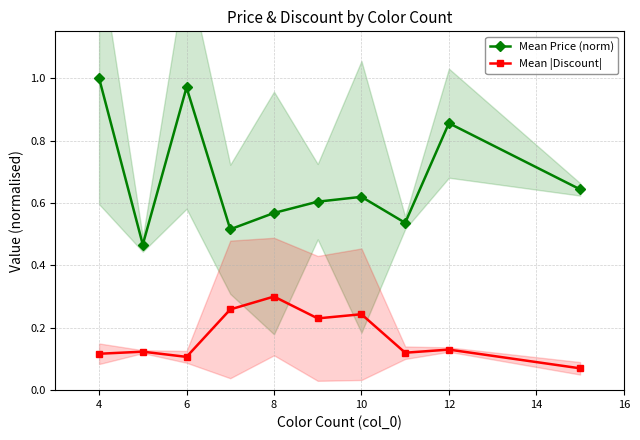

Reading right to left, what are all the values shown in this chart?

Mean Price (norm): 0.6	0.9	0.5	0.6	0.6	0.6	0.5	1.0	0.5	1.0
Mean |Discount|: 0.1	0.1	0.1	0.2	0.2	0.3	0.3	0.1	0.1	0.1